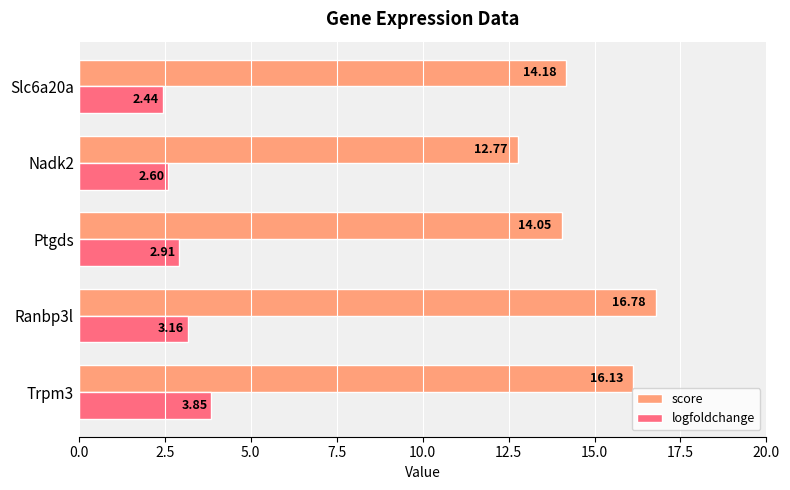

Between Trpm3 and Nadk2, which series saw the biggest shift?

score